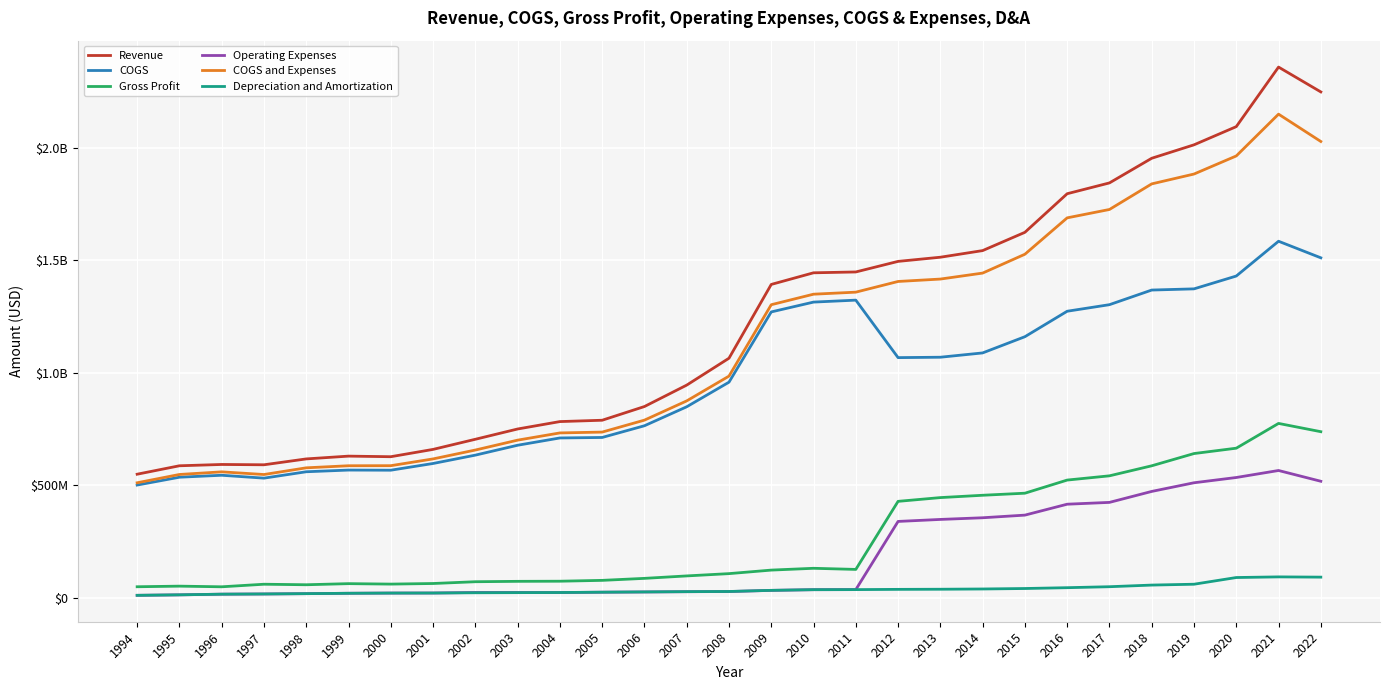

Which has a higher value, 2020 or 1998?

2020